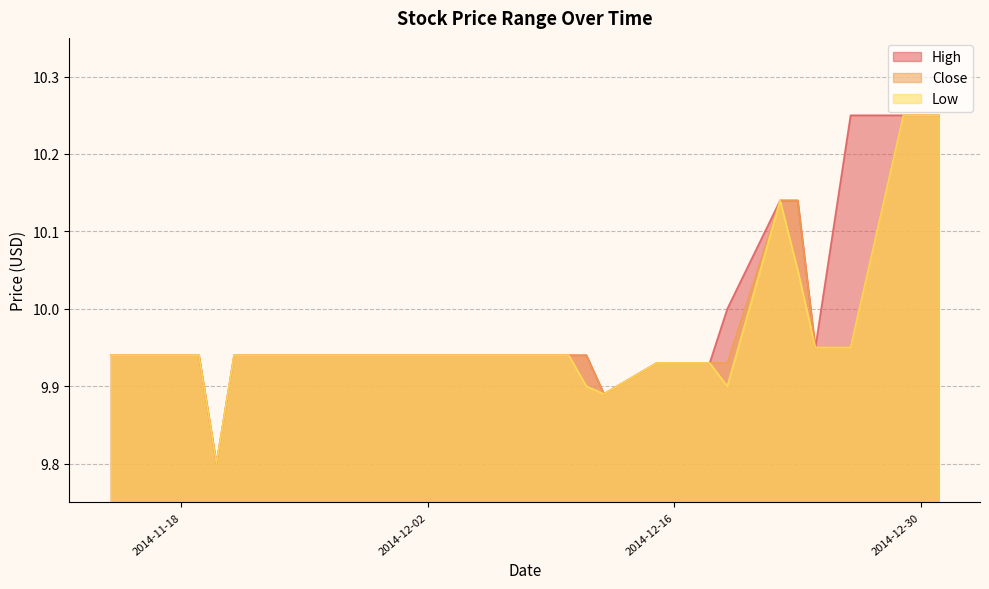

List the labels in order of Close value, smallest first.

2014-11-20, 2014-12-12, 2014-12-15, 2014-12-16, 2014-12-17, 2014-12-18, 2014-12-19, 2014-11-14, 2014-11-17, 2014-11-18, 2014-11-19, 2014-11-21, 2014-11-24, 2014-11-25, 2014-11-26, 2014-11-28, 2014-12-01, 2014-12-02, 2014-12-03, 2014-12-04, 2014-12-05, 2014-12-08, 2014-12-09, 2014-12-10, 2014-12-11, 2014-12-24, 2014-12-26, 2014-12-22, 2014-12-23, 2014-12-29, 2014-12-30, 2014-12-31